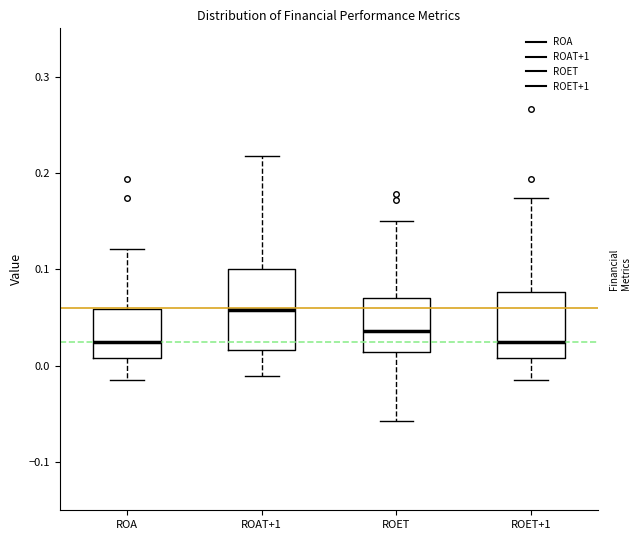

Reading left to right, transcribe this box plot: for each box, give where its median line is, the range the box spans, and where its two whiskers end, as read against the y-axis. The values are not printed on the chart, so give them approximately, as read against the axis.

ROA: median 0.02, box 0.01 to 0.06, whiskers -0.02 to 0.12
ROAT+1: median 0.06, box 0.02 to 0.10, whiskers -0.01 to 0.22
ROET: median 0.04, box 0.01 to 0.07, whiskers -0.06 to 0.15
ROET+1: median 0.02, box 0.01 to 0.08, whiskers -0.02 to 0.17